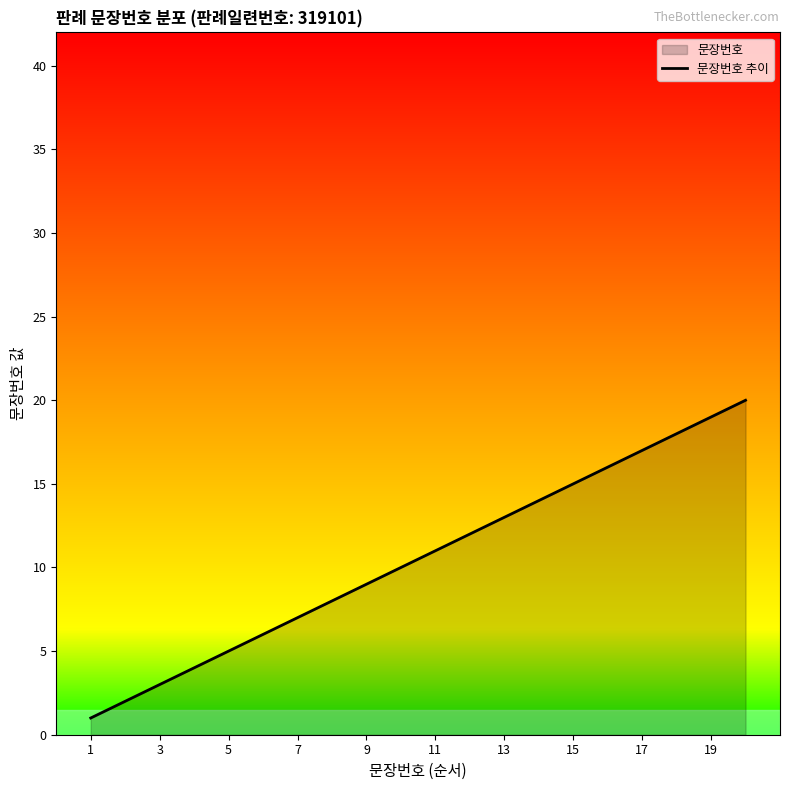

The 문장번호 추이 series shows 15 at 15. True or false?

True